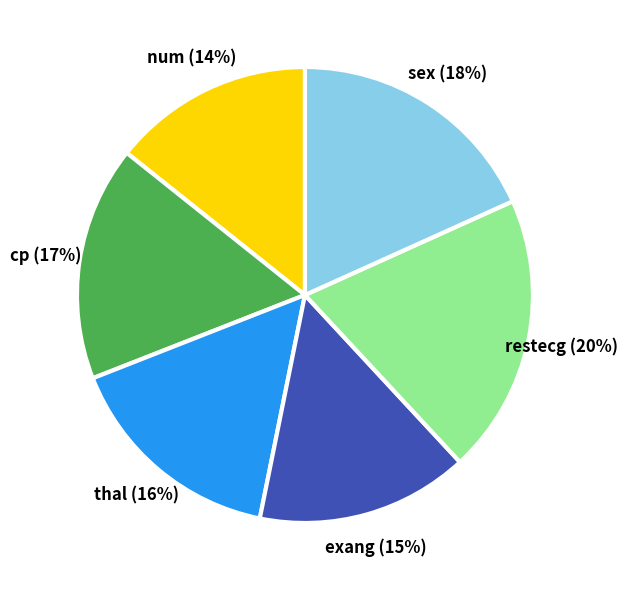

Between thal and cp, which is larger?

cp